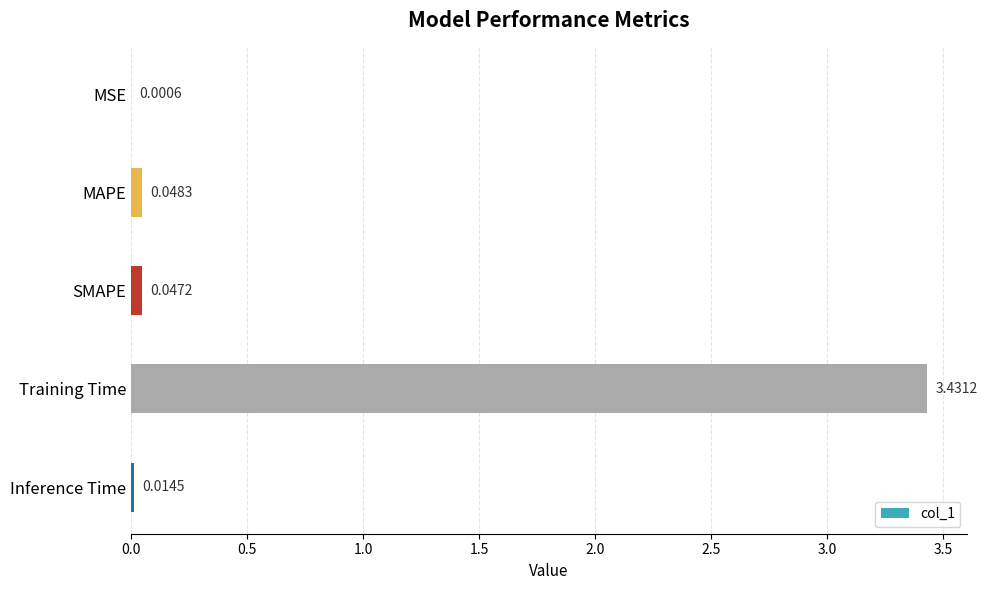

Where is the data nearest to the value 1?

MAPE